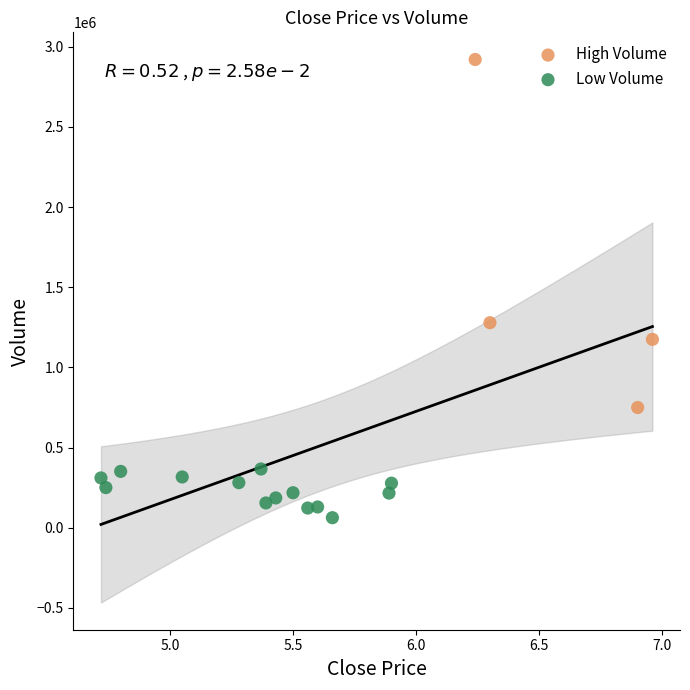

Which series has the largest Y range (max minus min)?

High Volume